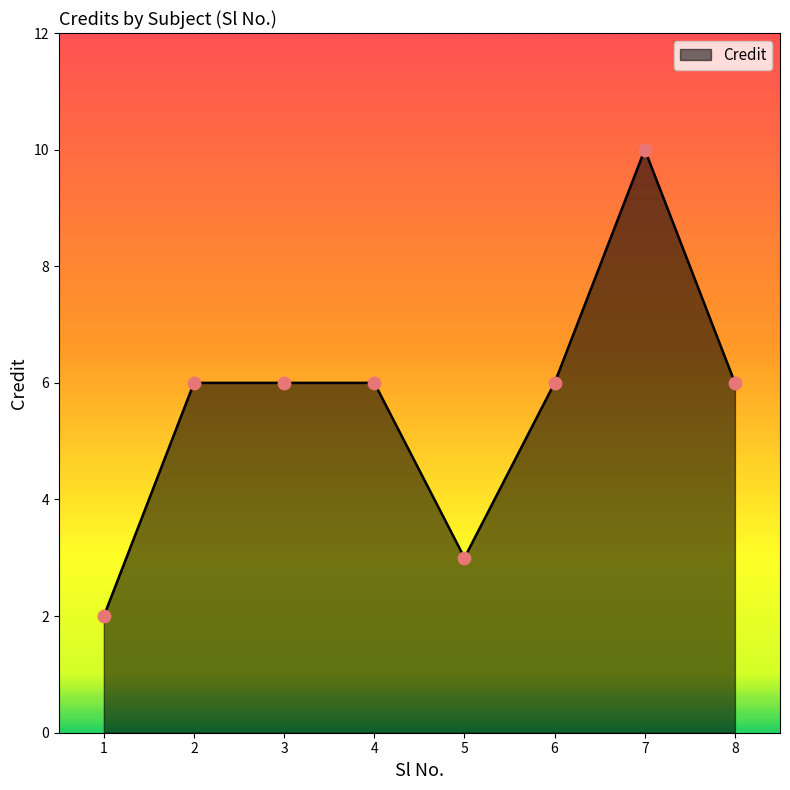

What is the change in value from 1 to 6?

+4